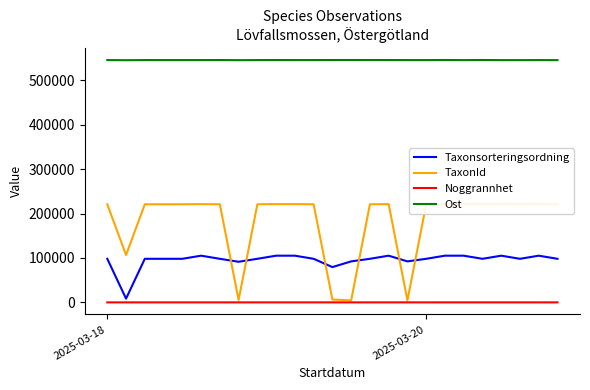

Which has a higher value, 6 or 7?

6